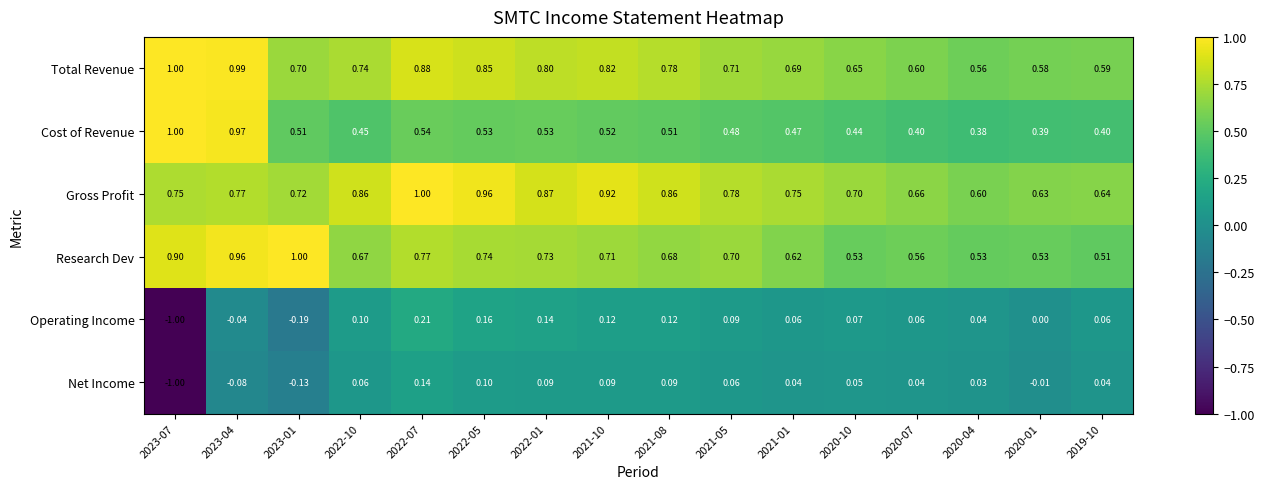

Which series has the largest range (max minus min)?

Operating Income